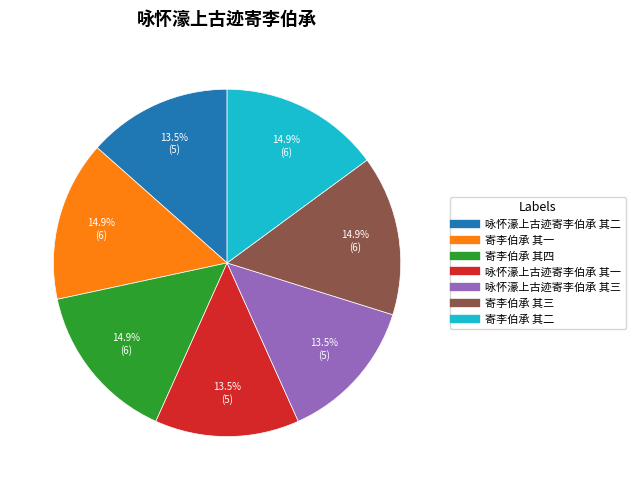

Is it true that 咏怀濠上古迹寄李伯承 其一 is 1% of the pie?

False